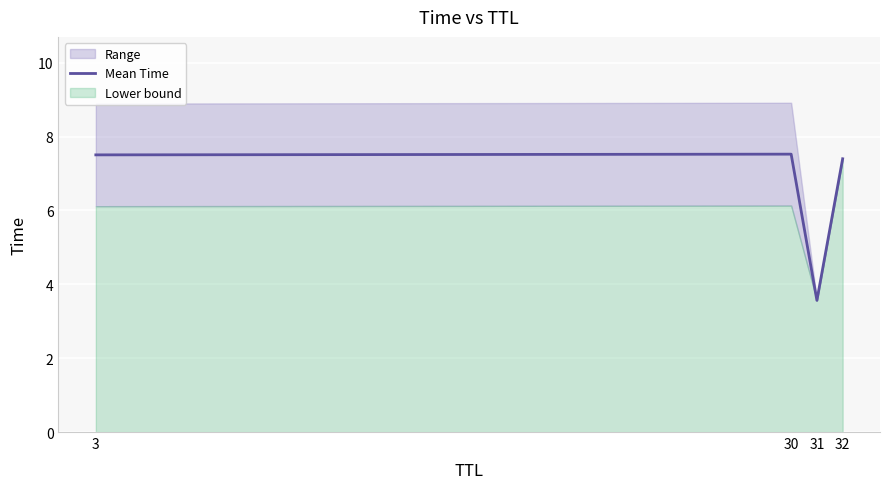

What is the ratio of the value at 3 to the value at 31?

2.1